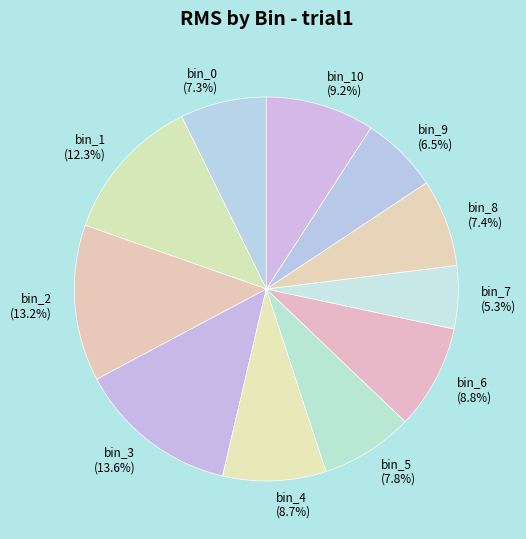

Which slice is the smallest?

bin_7